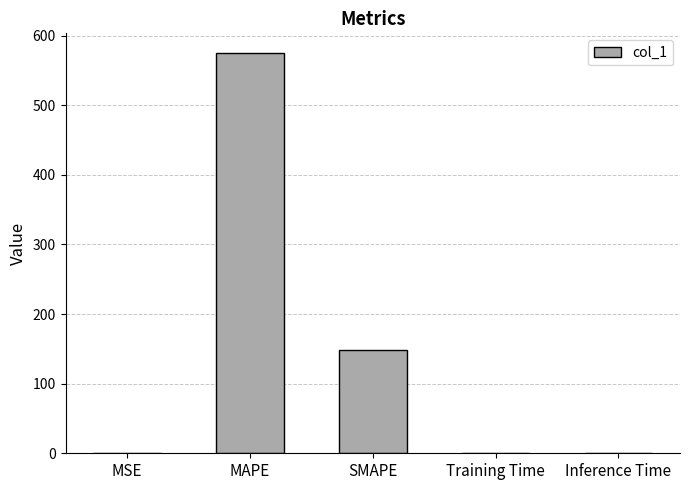

What is the sum of the values at Training Time and MAPE?

574.6